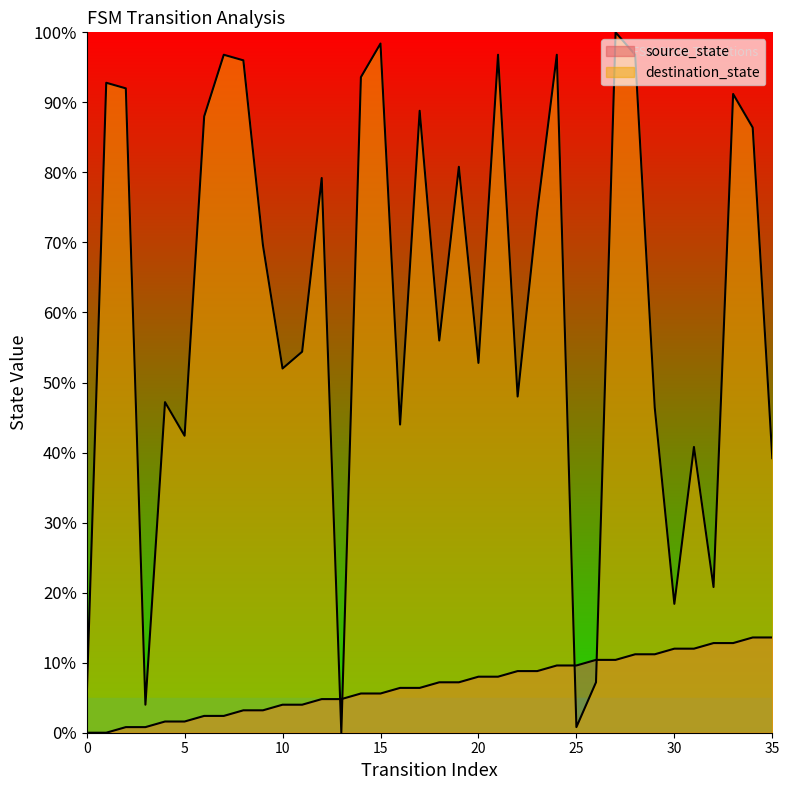

Rank the categories by destination_state value from lowest to highest.

13, 25, 3, 0, 26, 30, 32, 35, 31, 5, 16, 29, 4, 22, 10, 20, 11, 18, 9, 23, 12, 19, 34, 6, 17, 33, 2, 1, 14, 8, 7, 21, 24, 28, 15, 27